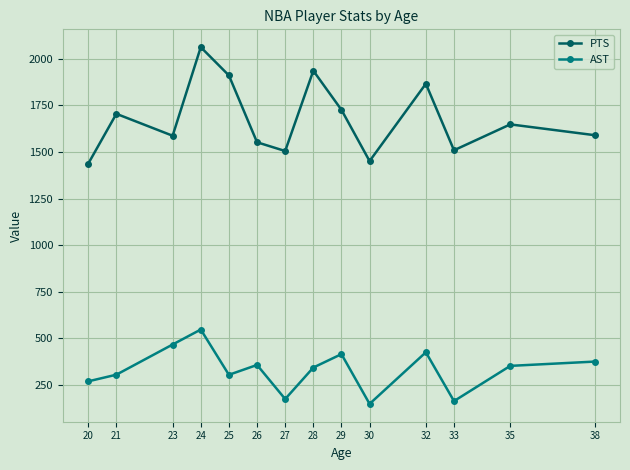

Rank the series at 38 from lowest to highest value.

AST, PTS